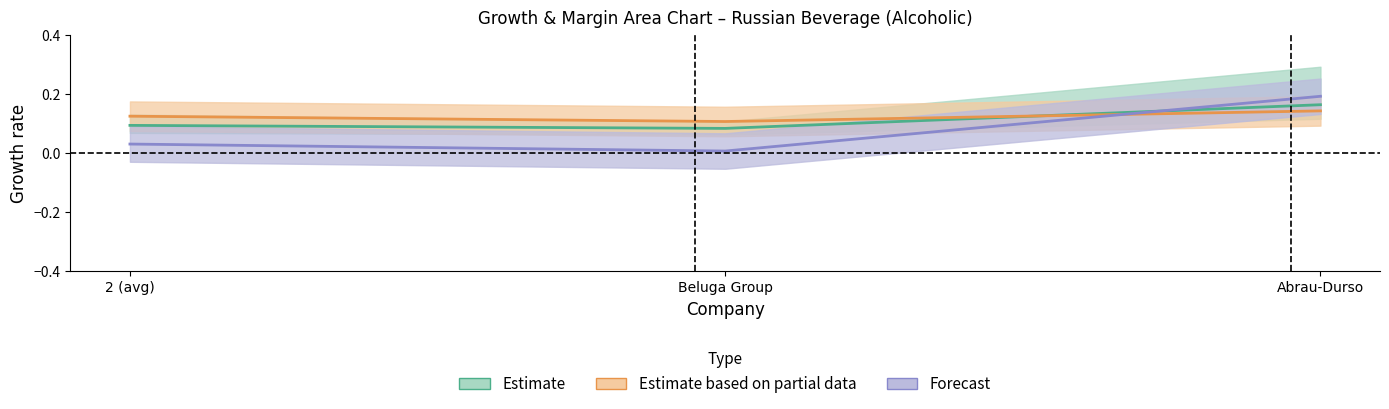

What is the difference between the maximum and minimum values in the ebitda_margin series?

0.2